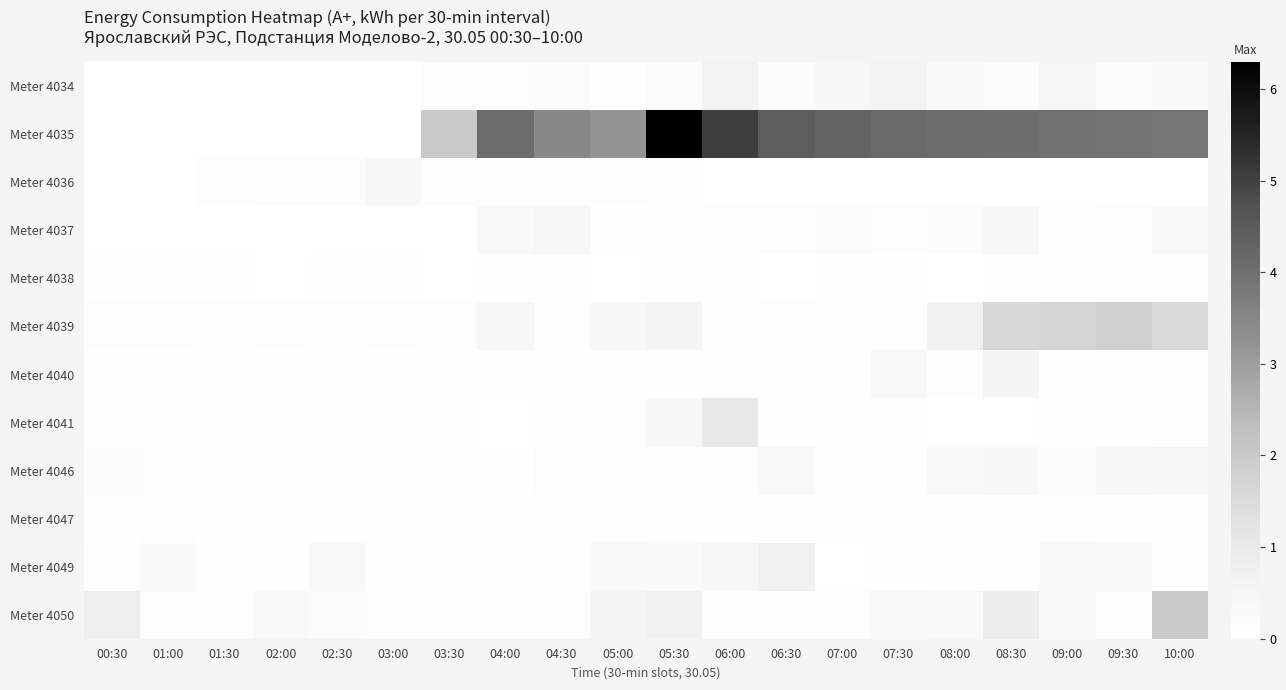

Rank the series by their maximum value, from highest to lowest.

Meter 4035, Meter 4050, Meter 4039, Meter 4041, Meter 4049, Meter 4034, Meter 4040, Meter 4037, Meter 4046, Meter 4036, Meter 4047, Meter 4038